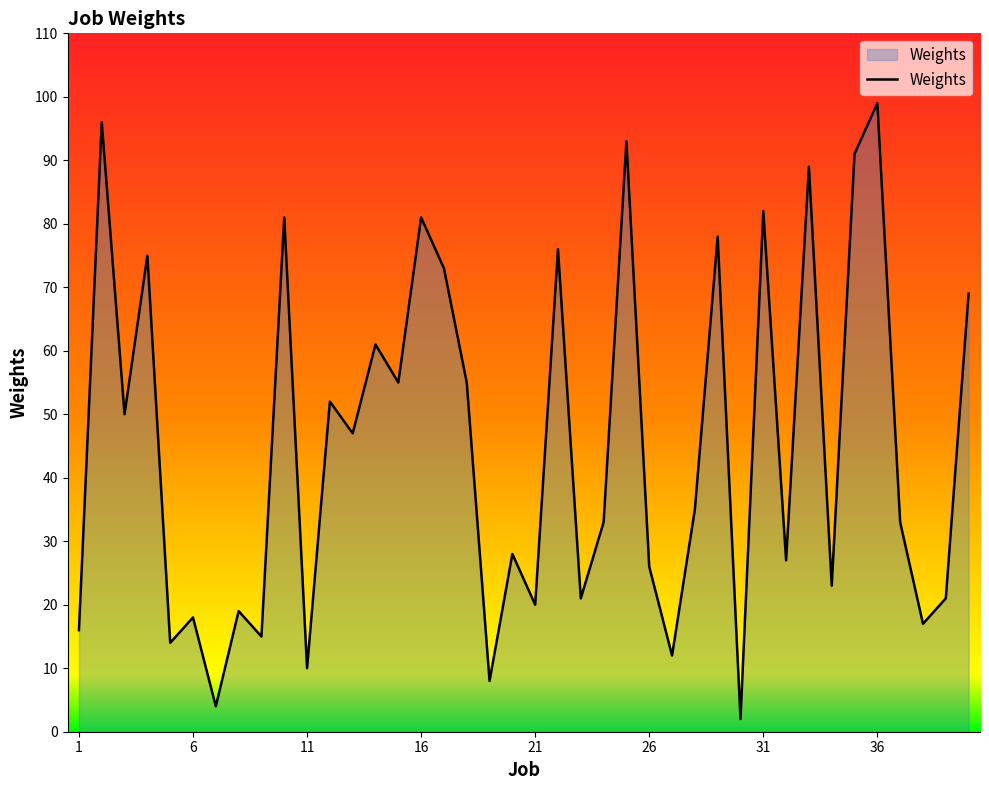

Reading right to left, transcribe all the data shown in this chart.

69	21	17	33	99	91	23	89	27	82	2	78	35	12	26	93	33	21	76	20	28	8	55	73	81	55	61	47	52	10	81	15	19	4	18	14	75	50	96	16